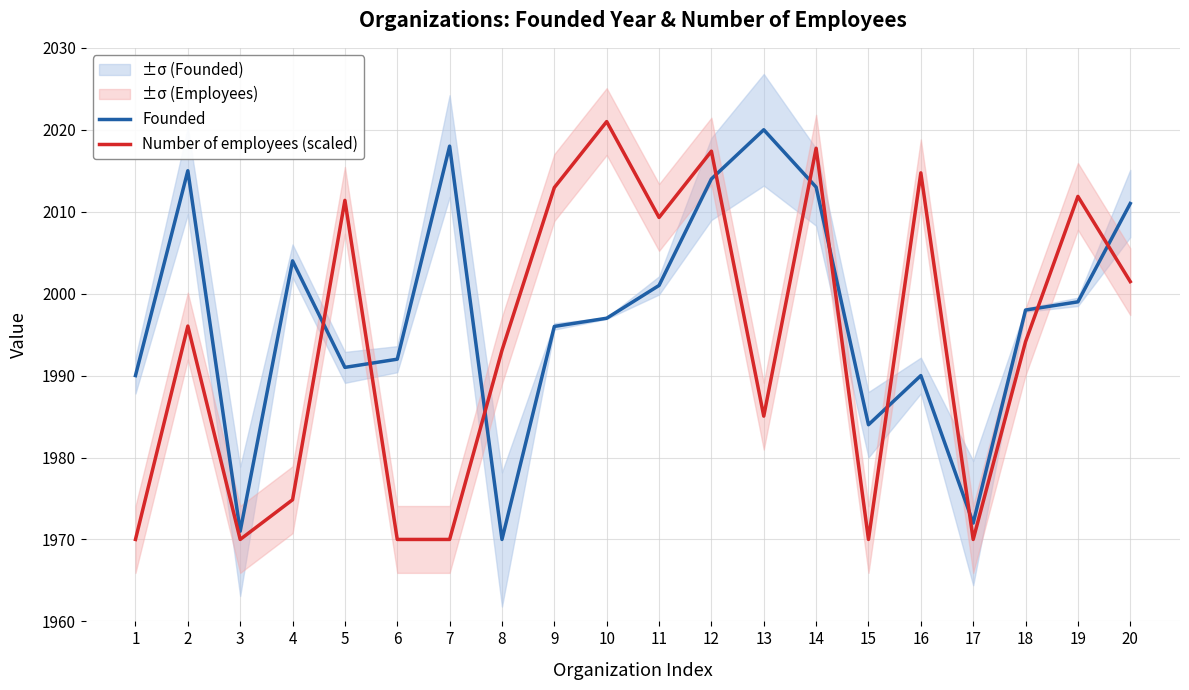

Does the chart have visible grid lines?

Yes